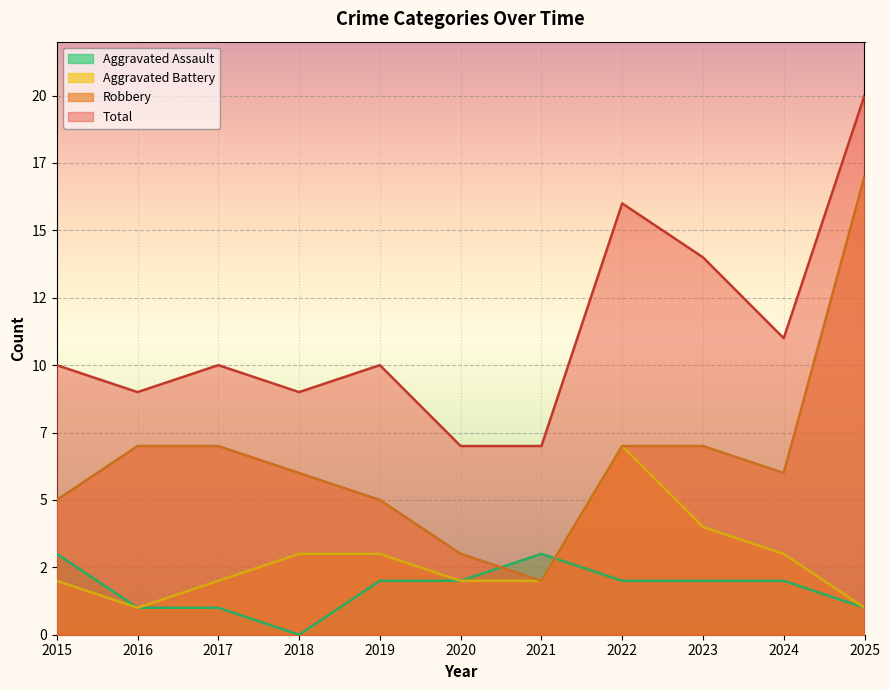

How many values in the Aggravated Battery series are below 2?

2